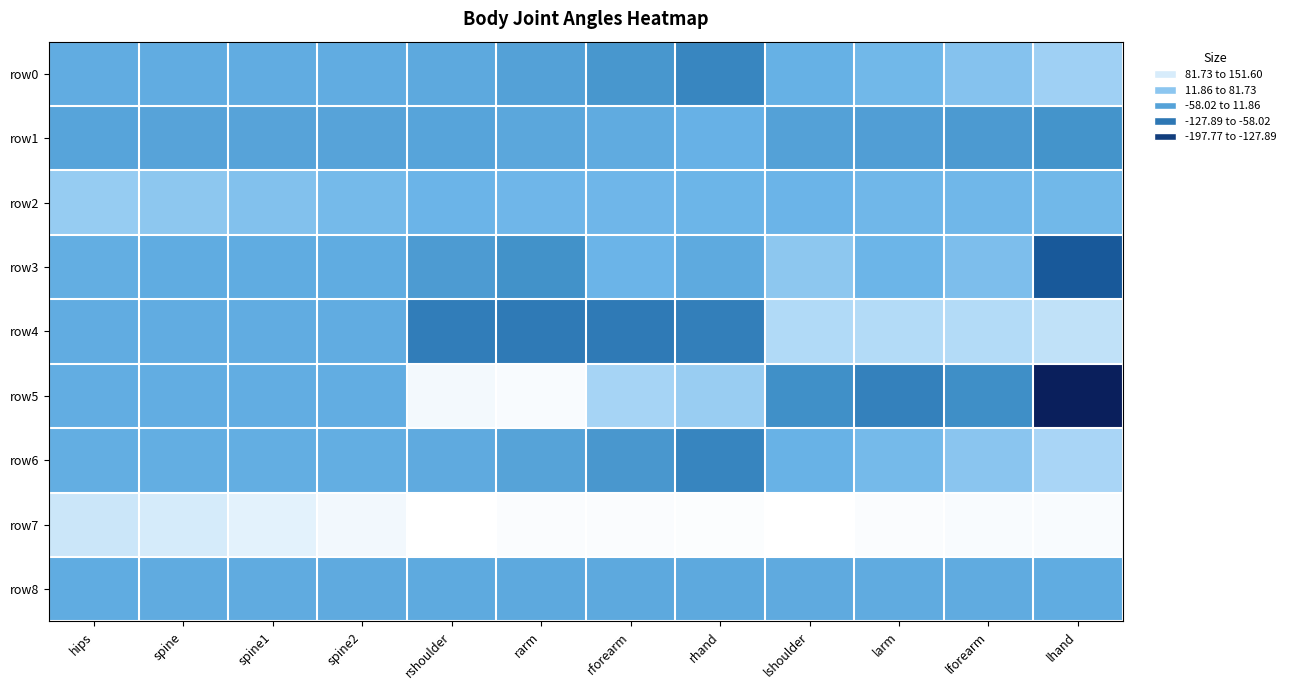

Reading left to right, transcribe all the data shown in this chart.

row0: hips=-1.8	spine=-1.7	spine1=-1.6	spine2=-1.5	rshoulder=-8.7	rarm=-23.4	rforearm=-43.8	rhand=-71.1	lshoulder=5.7	larm=20.1	lforearm=40.2	lhand=68.1
row1: hips=-18.5	spine=-19.0	spine1=-19.6	spine2=-20.3	rshoulder=-18.5	rarm=-13.2	rforearm=-5.2	rhand=7.2	lshoulder=-23.8	larm=-29.2	lforearm=-37.8	lhand=-49.1
row2: hips=57.7	spine=48.2	spine1=37.2	spine2=24.6	rshoulder=12.5	rarm=16.6	rforearm=16.7	rhand=14.4	lshoulder=12.9	larm=17.9	lforearm=19.2	lhand=20.5
row3: hips=0.5	spine=-3.8	spine1=-3.8	spine2=-3.8	rshoulder=-36.1	rarm=-54.3	rforearm=12.6	rhand=-7.4	lshoulder=48.8	larm=13.9	lforearm=32.5	lhand=-133.2
row4: hips=-2.2	spine=-2.2	spine1=-2.2	spine2=-2.2	rshoulder=-83.7	rarm=-87.2	rforearm=-87.6	rhand=-81.4	lshoulder=85.4	larm=87.2	lforearm=86.4	lhand=97.4
row5: hips=-0.4	spine=-0.4	spine1=-0.4	spine2=-0.4	rshoulder=141.9	rarm=145.8	rforearm=74.0	rhand=60.8	lshoulder=-58.1	larm=-78.3	lforearm=-58.9	lhand=-197.8
row6: hips=1.1	spine=1.1	spine1=1.3	spine2=1.4	rshoulder=-6.2	rarm=-21.7	rforearm=-43.5	rhand=-73.5	lshoulder=9.2	larm=24.6	lforearm=46.5	lhand=76.6
row7: hips=106.6	spine=116.1	spine1=127.1	spine2=139.6	rshoulder=151.6	rarm=147.2	rforearm=146.6	rhand=148.4	lshoulder=151.5	larm=146.8	lforearm=146.0	lhand=145.3
row8: hips=-3.4	spine=-4.1	spine1=-4.8	spine2=-5.6	rshoulder=-7.1	rarm=-8.1	rforearm=-9.0	rhand=-8.7	lshoulder=-6.1	larm=-5.1	lforearm=-4.9	lhand=-3.9